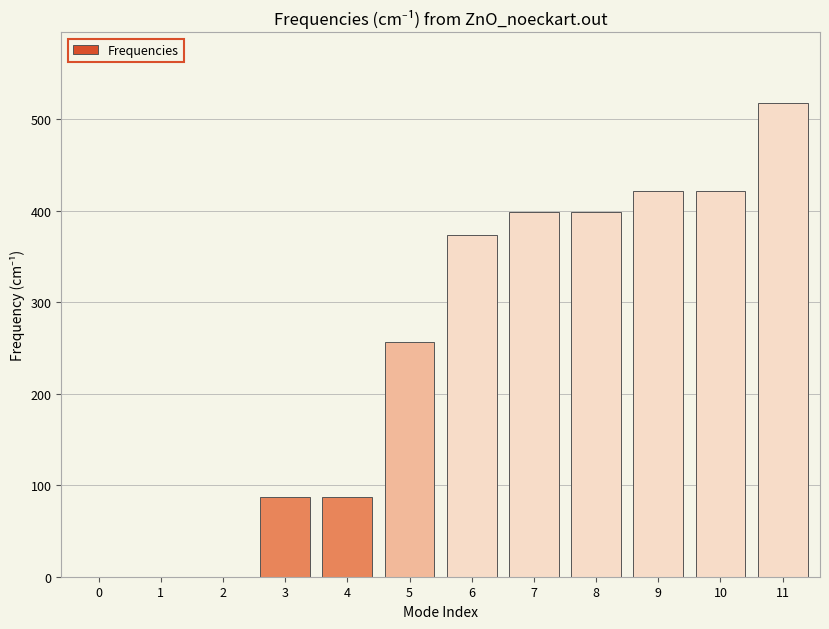

True or false: the data shows 421.9 at 9.

True